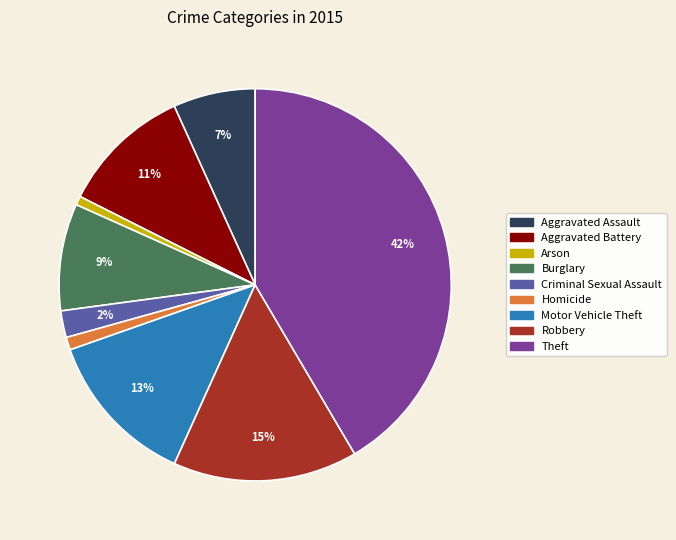

Which has a higher value, Aggravated Assault or Robbery?

Robbery